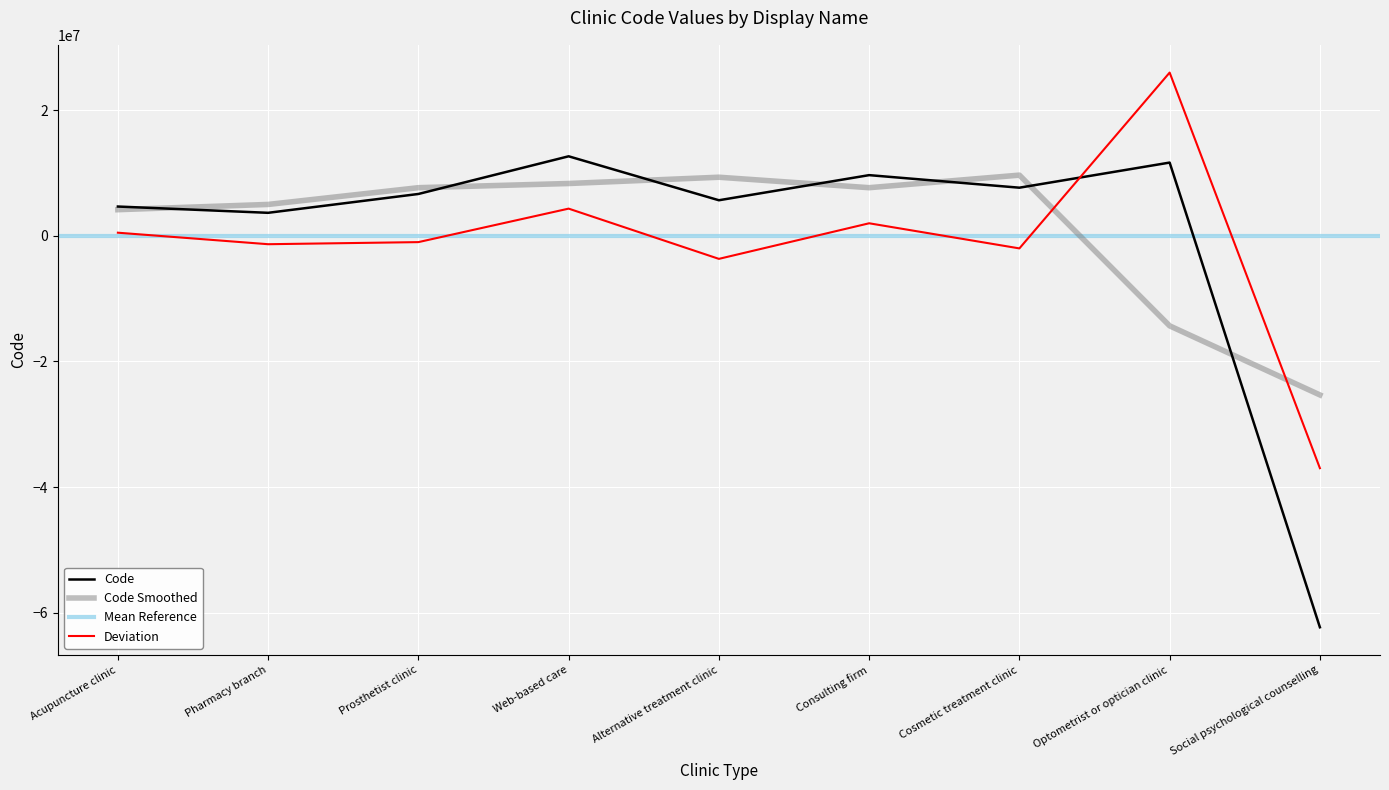

What is the label of the 4th point from the left?

Web-based care